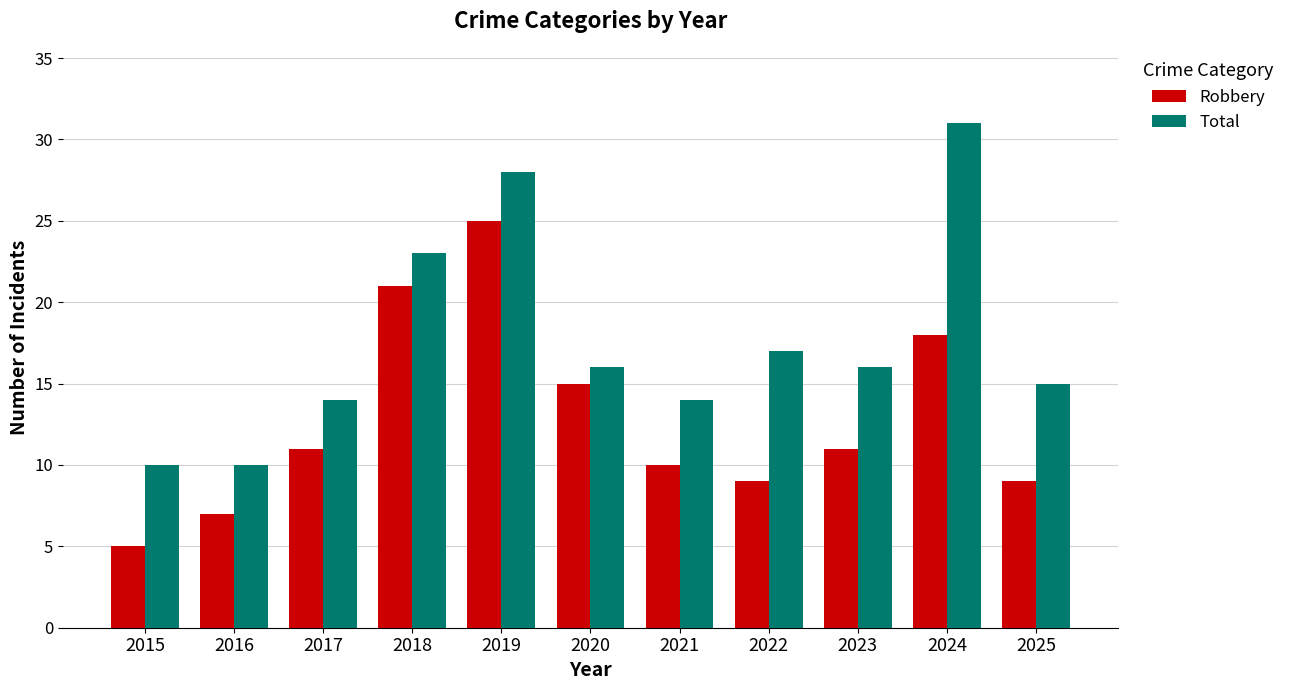

What is the total value across all series at 2015?

15